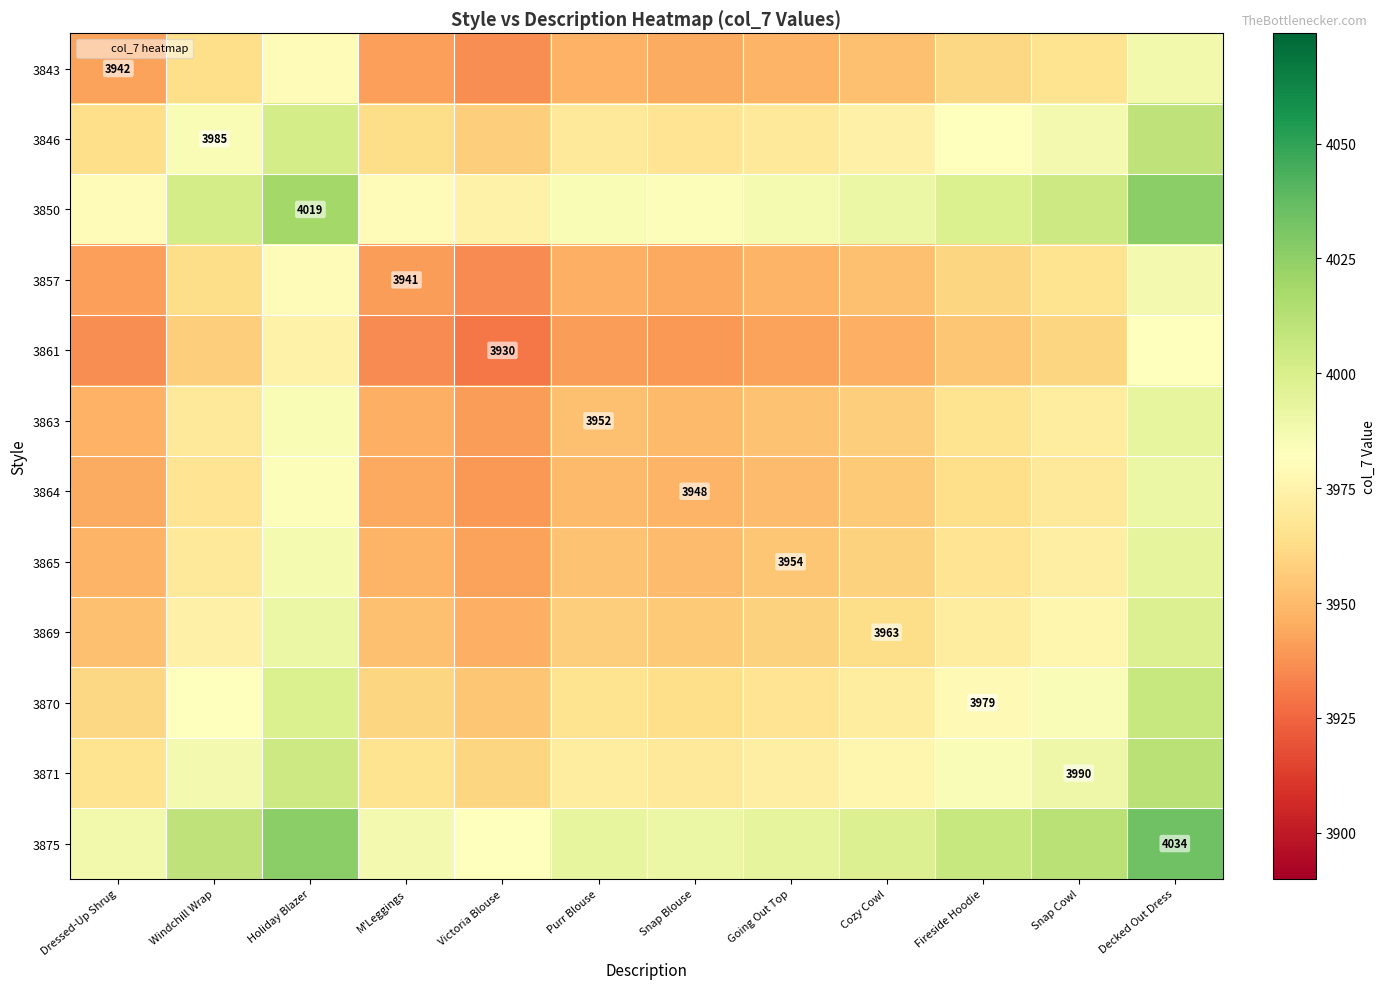

Is the value of 3863 at Purr Blouse greater than the value of 3865 at Decked Out Dress?

No